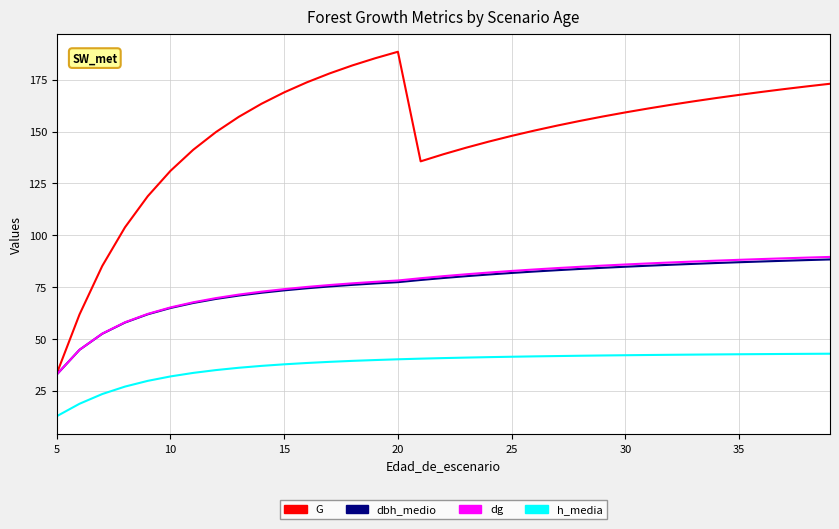

True or false: dbh_medio and G cross at least once.

False